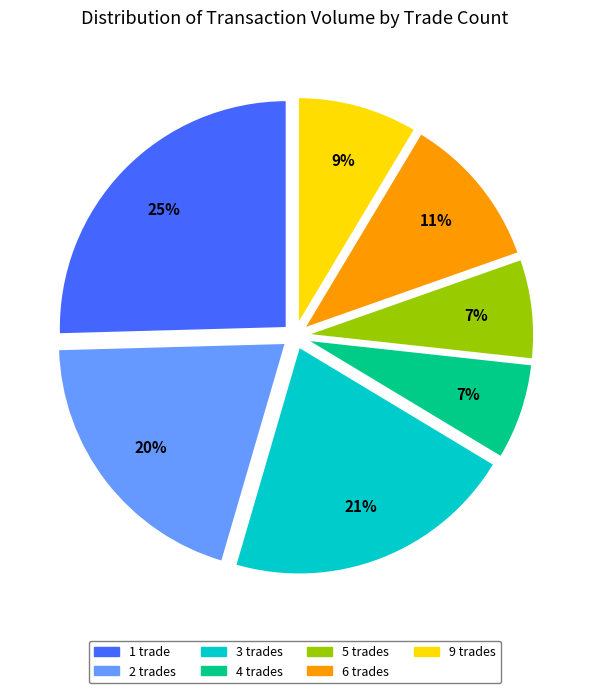

To the nearest percent, what is the average slice percentage?

14%